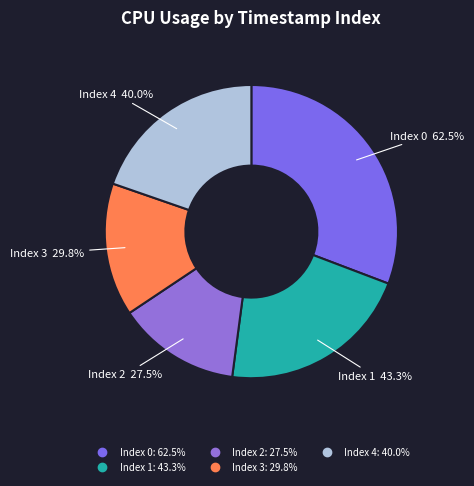

To the nearest percent, what percentage of the pie is 3?

15%